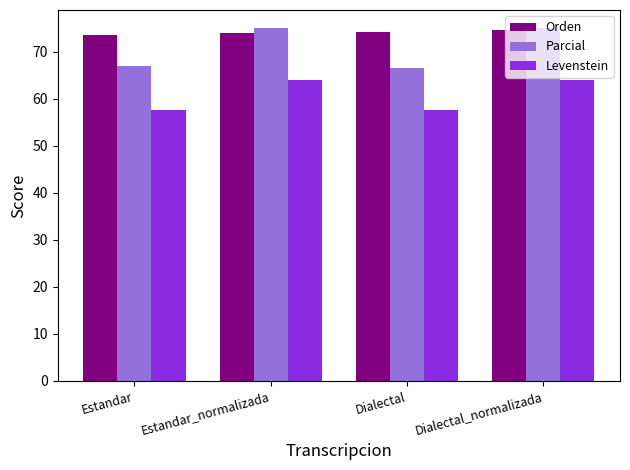

At Dialectal, list the series in order from largest to smallest.

Orden, Parcial, Levenstein